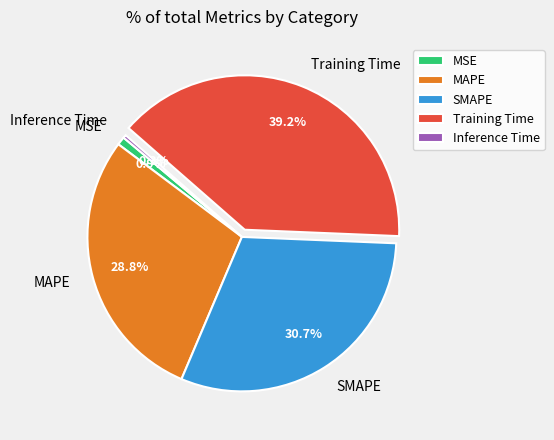

Is there any slice that represents more than half of the pie?

No